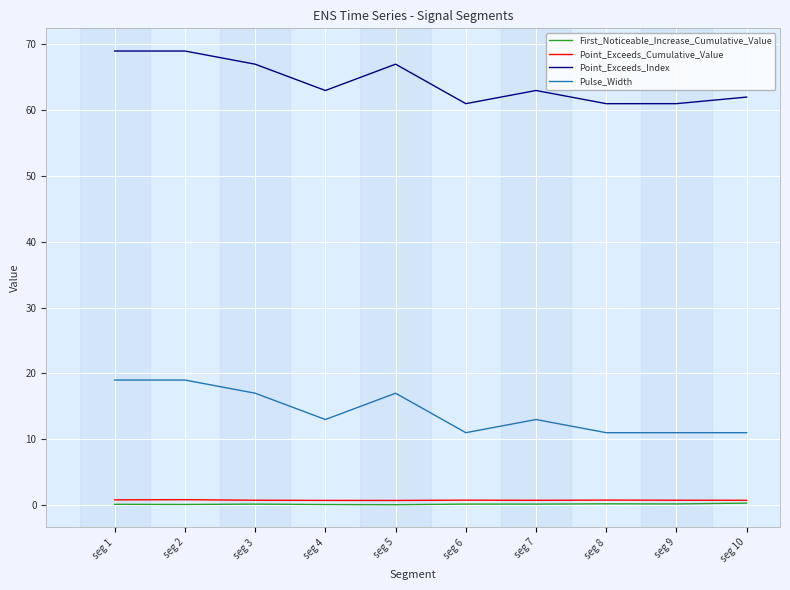

The value of Point_Exceeds_Index at seg 9 is 28.1. True or false?

False